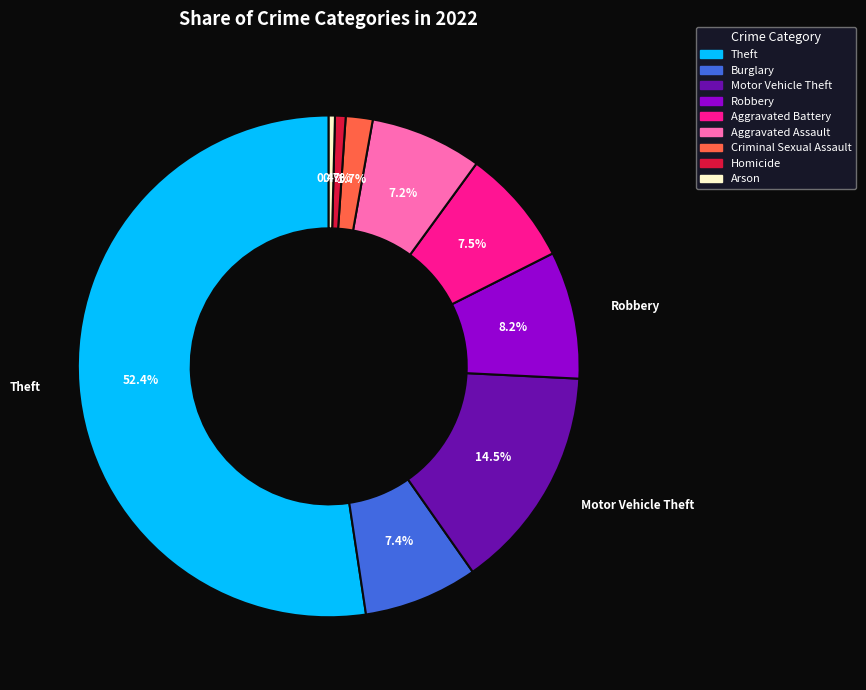

Does Theft represent more than half of the total?

Yes